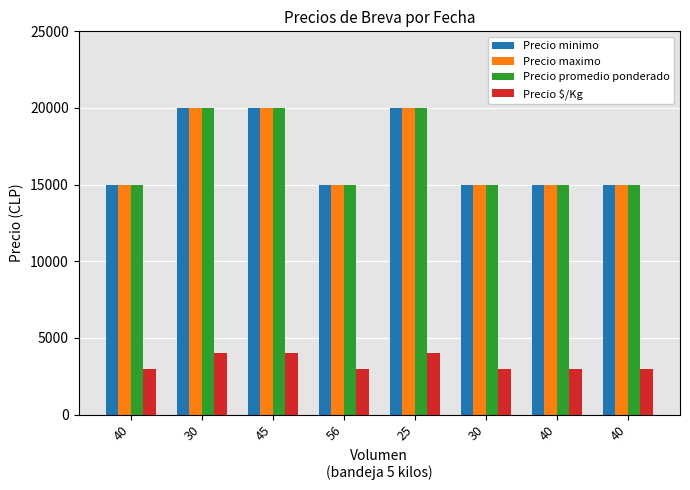

What is the sum of the Precio $/Kg values at 56 and 30?

6000